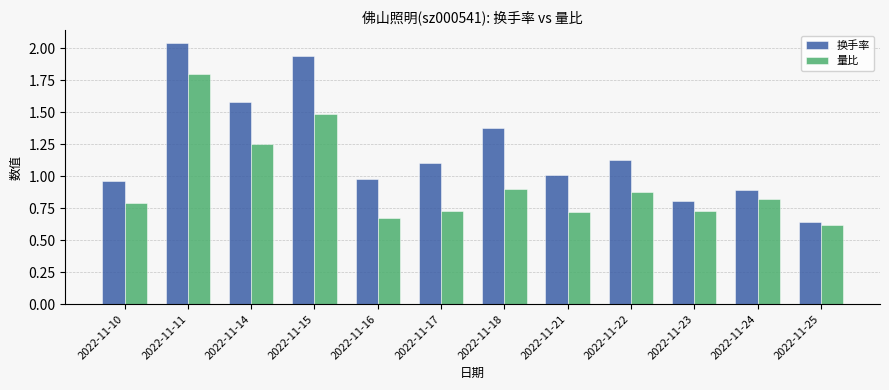

Rank the series by their maximum value, from lowest to highest.

量比, 换手率